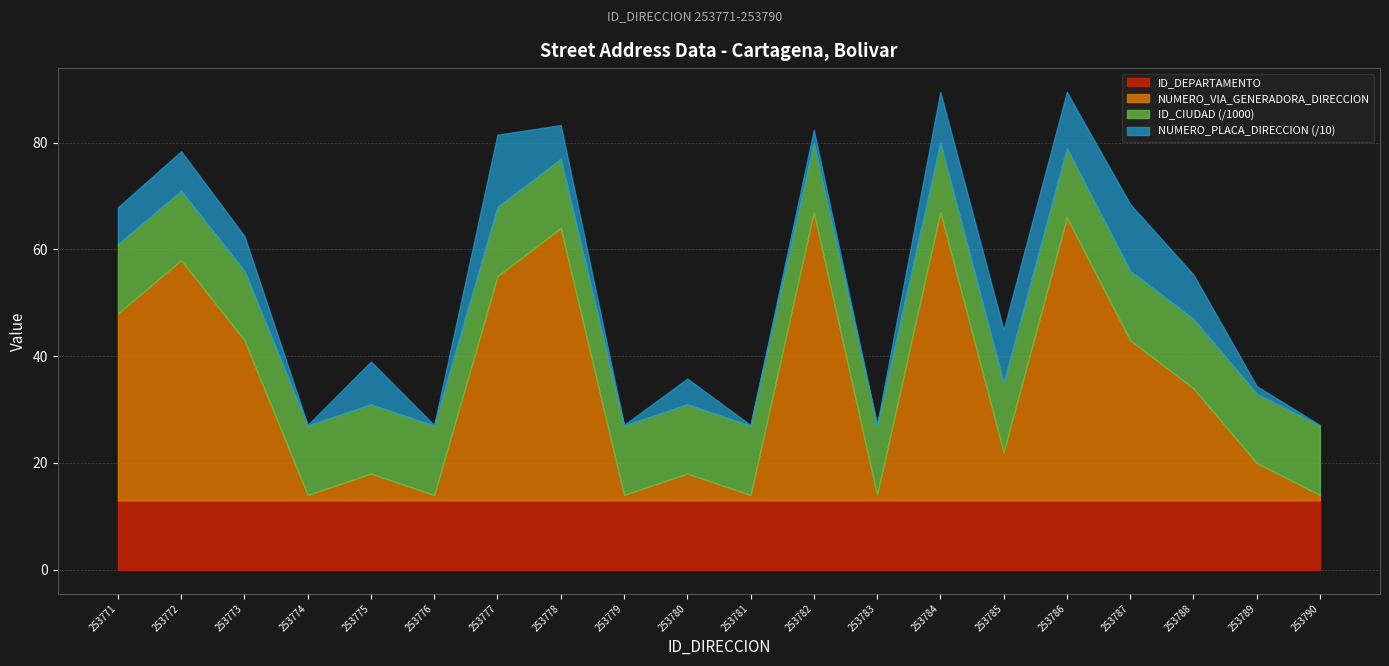

Reading left to right, what are all the values shown in this chart?

NUMERO_VIA_GENERADORA_DIRECCION: 35	45	30	1	5	1	42	51	1	5	1	54	1	54	9	53	30	21	7	1
NUMERO_PLACA_DIRECCION: 69	74	65	1	80	1	135	63	1	48	1	24	1	95	99	105	125	83	14	1
ID_CIUDAD: 13001	13001	13001	13001	13001	13001	13001	13001	13001	13001	13001	13001	13001	13001	13001	13001	13001	13001	13001	13001
ID_DEPARTAMENTO: 13	13	13	13	13	13	13	13	13	13	13	13	13	13	13	13	13	13	13	13